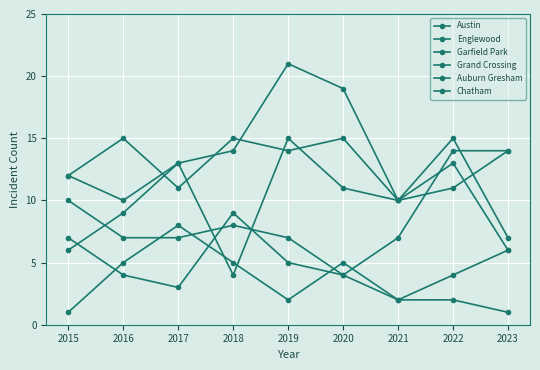

How many distinct data groups are displayed?

6